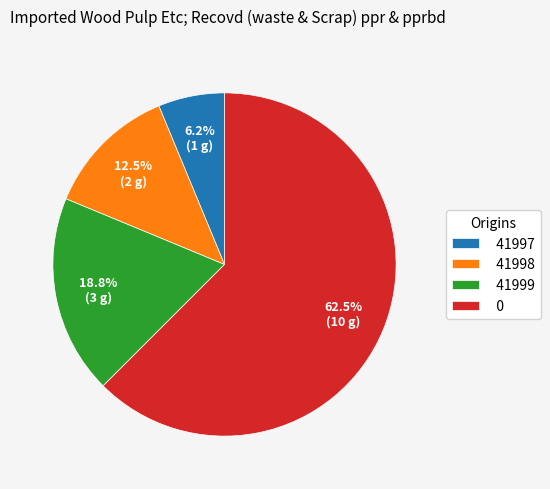

How many slices are in this pie chart?

4